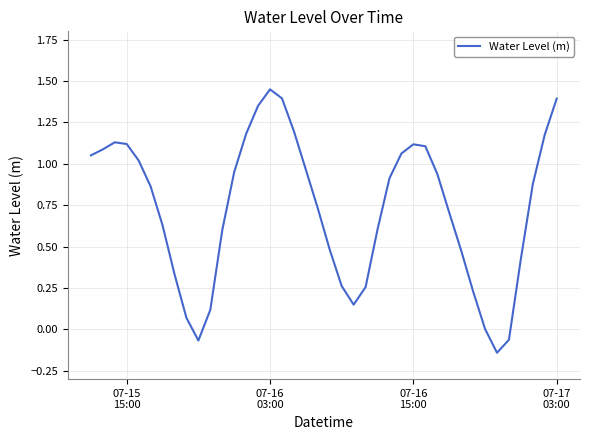

Does the chart have visible grid lines?

Yes